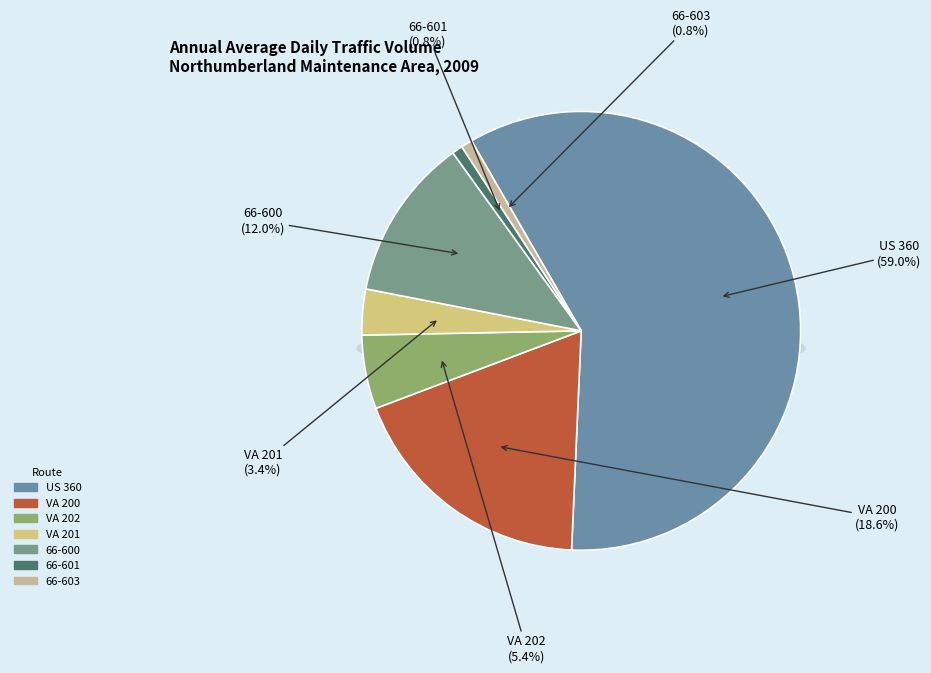

What percentage is the 66-603 slice, to the nearest percent?

1%